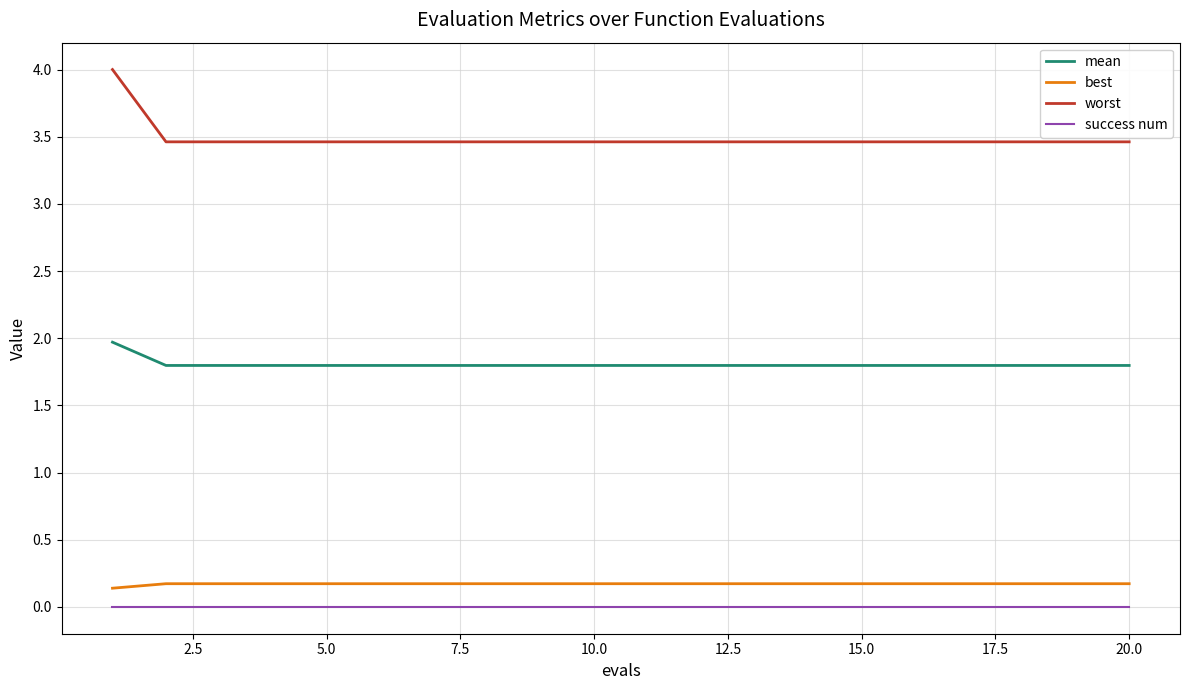

Which series has the largest total across all categories?

worst